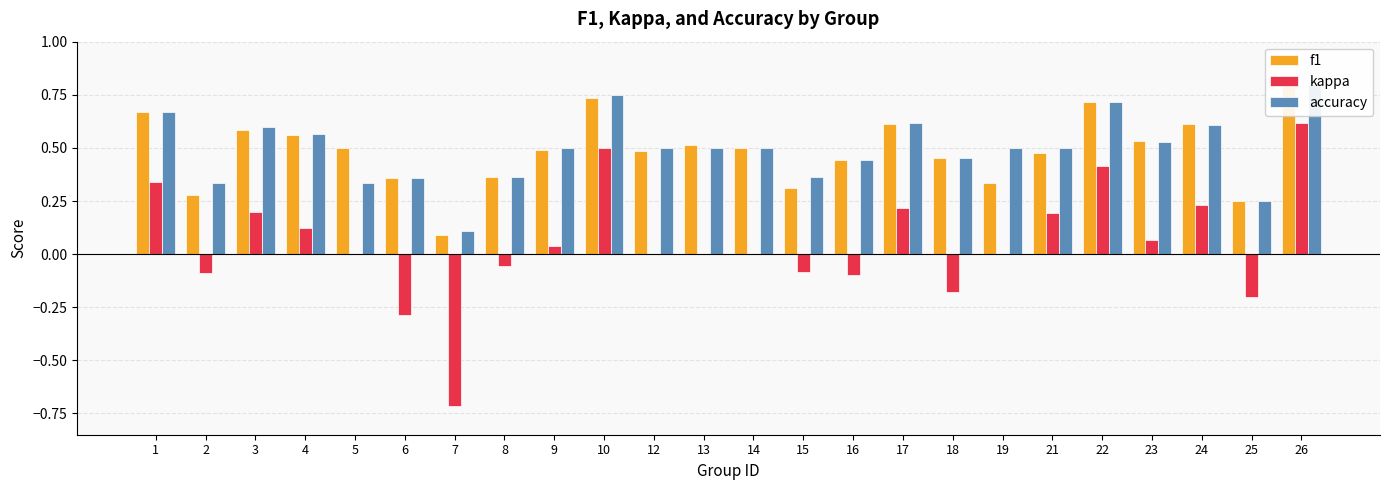

What is the spread (max minus min) of values at 4?

0.4